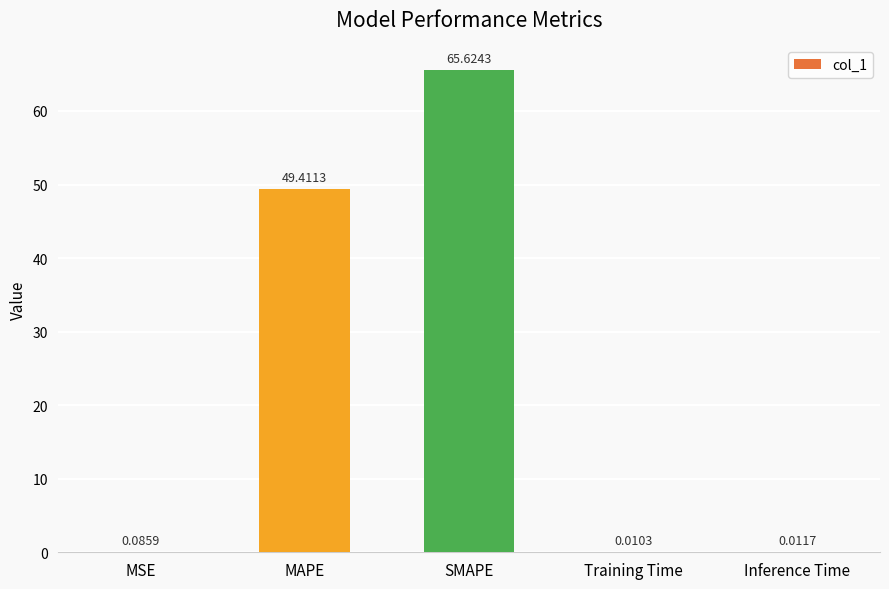

At which category does the chart reach its peak across all series?

SMAPE